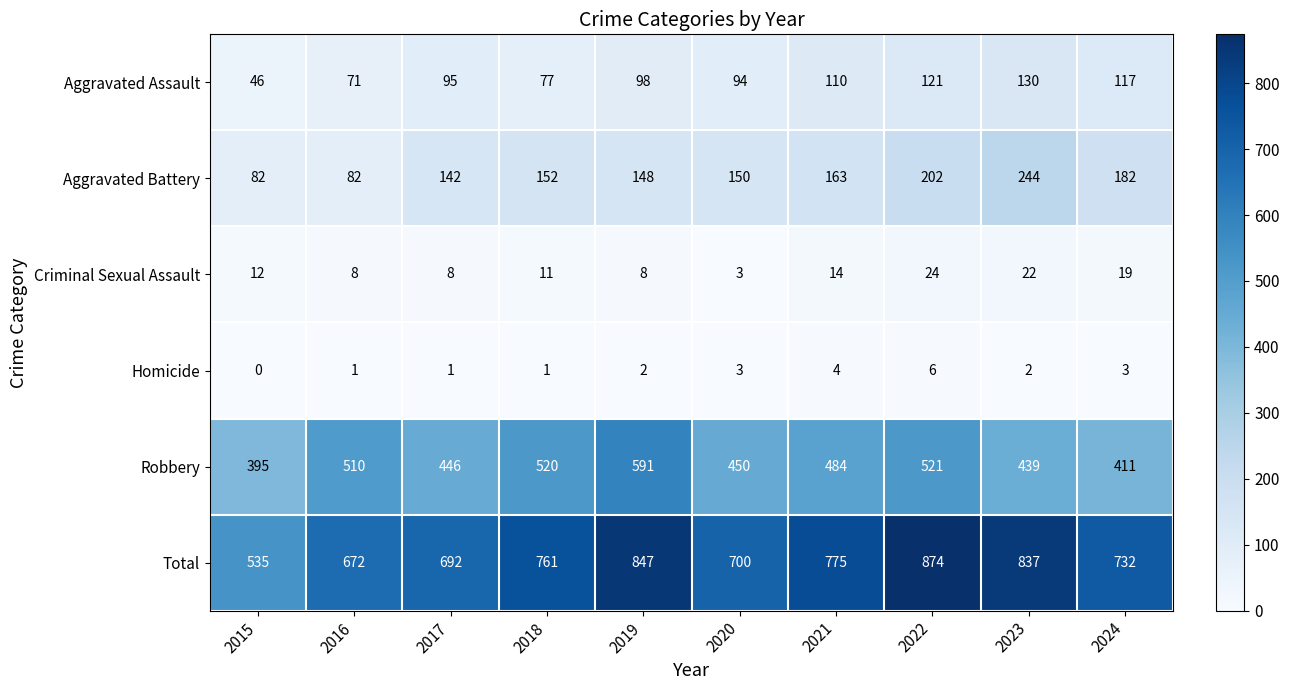

What is the sum of the Homicide values at 2017 and 2020?

4